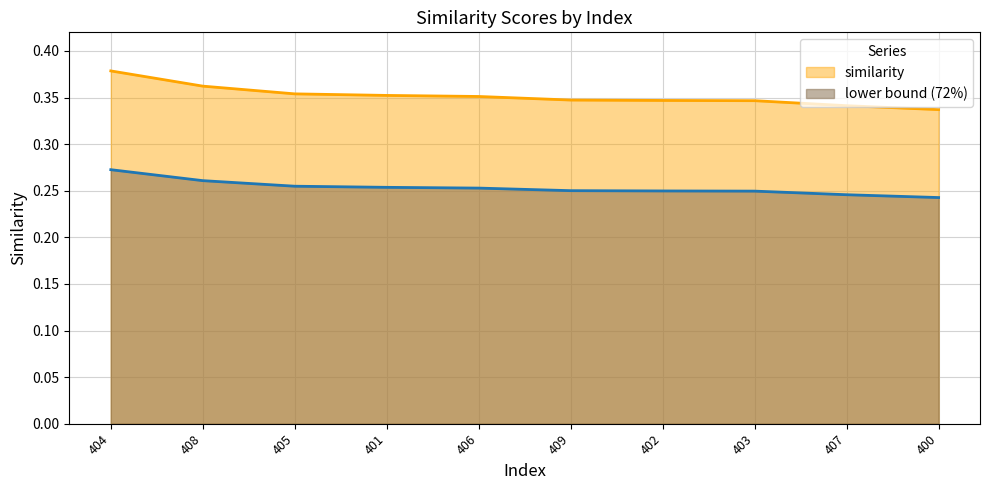

Rank the categories by value from highest to lowest.

404, 408, 405, 401, 406, 409, 402, 403, 407, 400